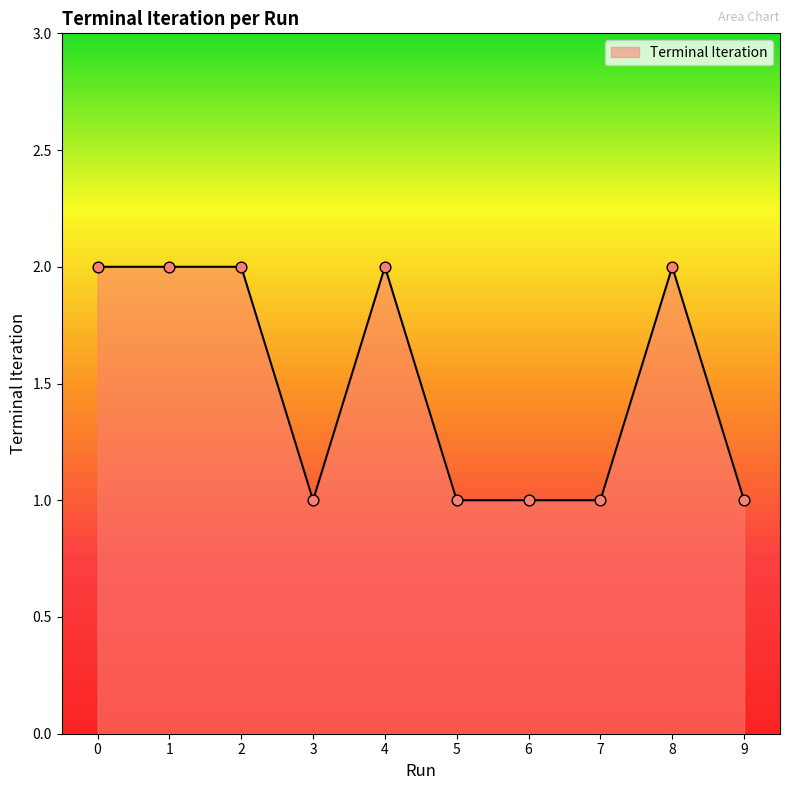

Approximately how many times larger is the value at 1 compared to 2?

1.0